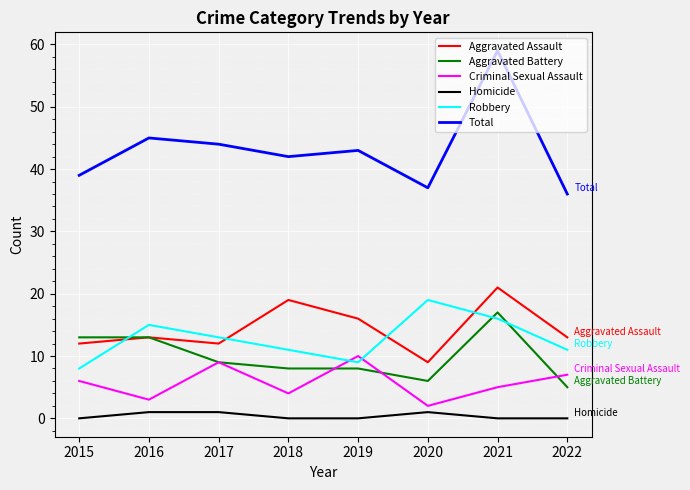

Count the number of categories in the chart.

8